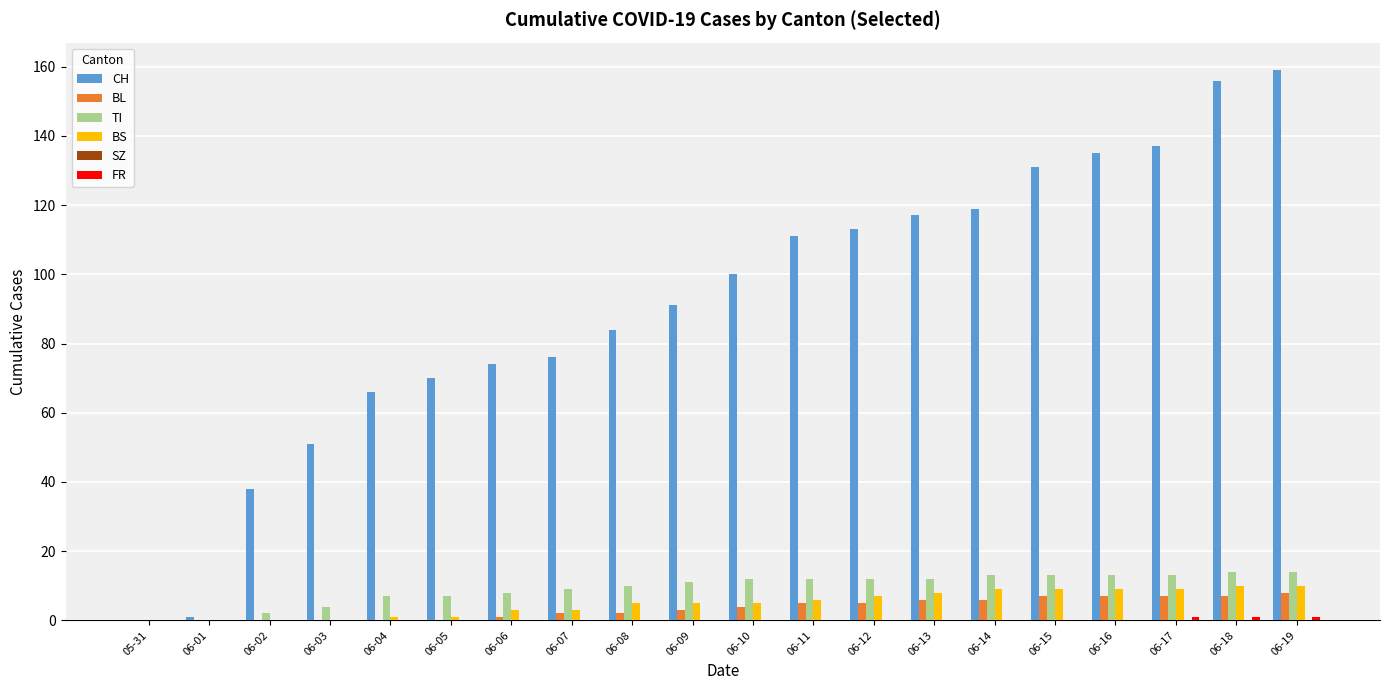

The CH series shows 30 at 06-06. True or false?

False